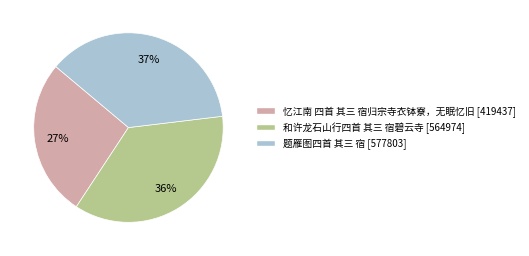

Does any single category account for the majority?

No